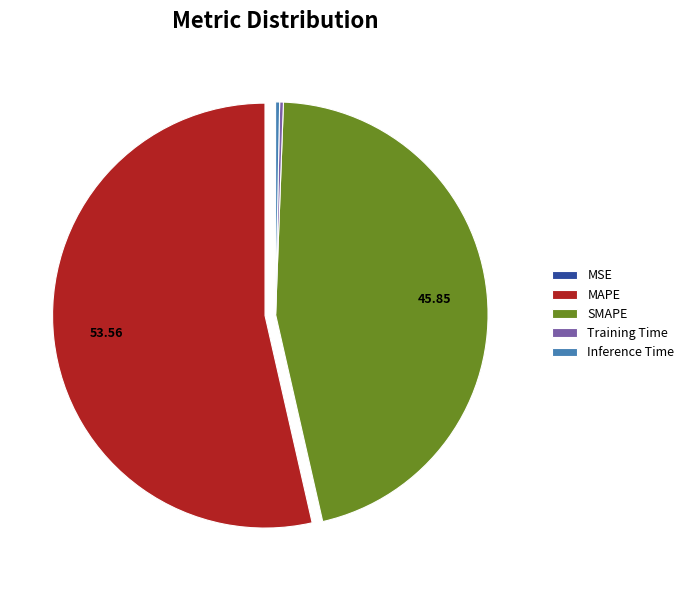

Which category has the biggest portion of the pie?

MAPE